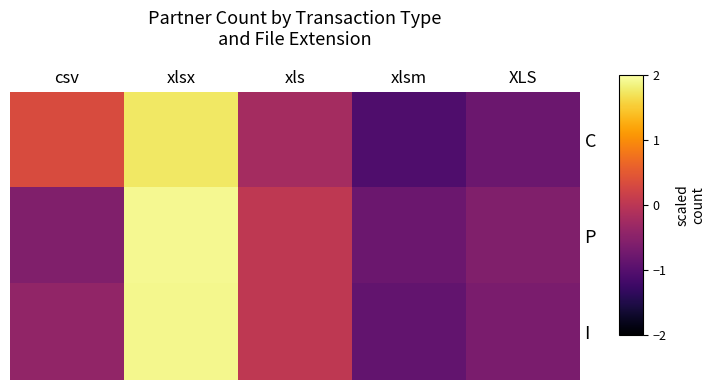

Which label corresponds to the largest value in the chart?

xlsx